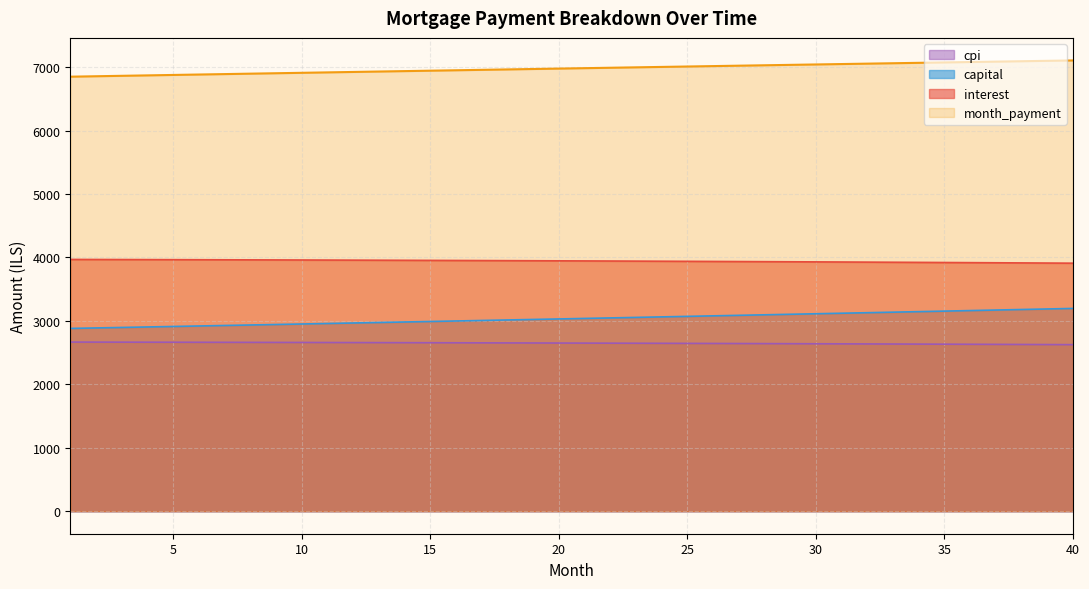

Which has a higher value, 5 or 27?

5